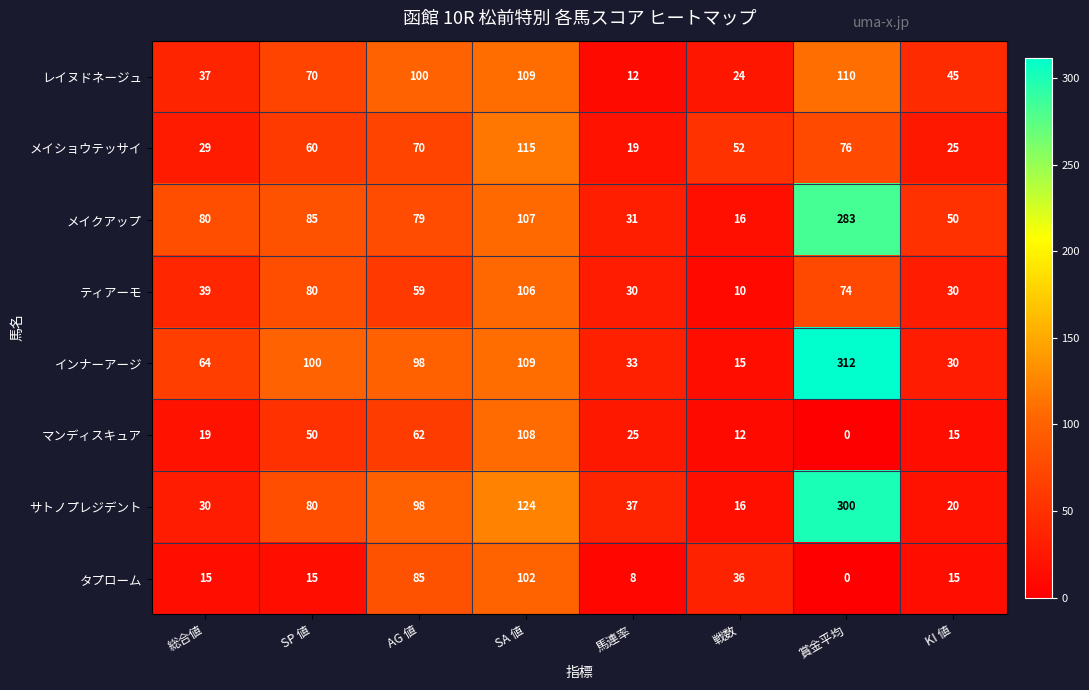

What is the difference between the second highest and second lowest values in the マンディスキュア series?

50